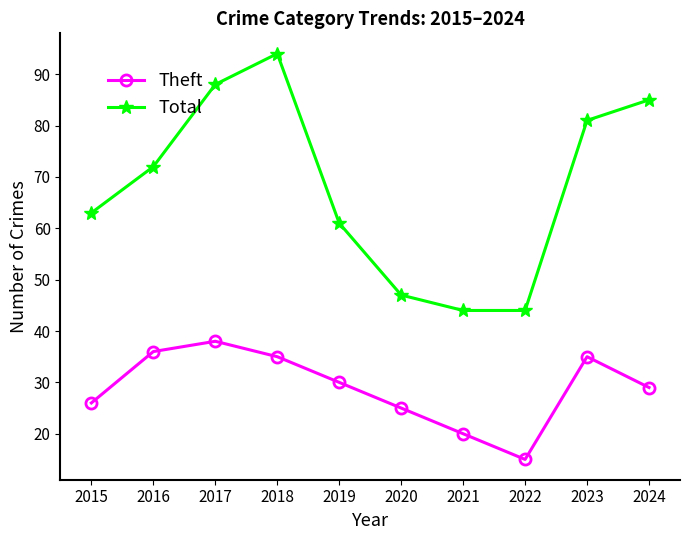

The Total series shows 33 at 2024. True or false?

False